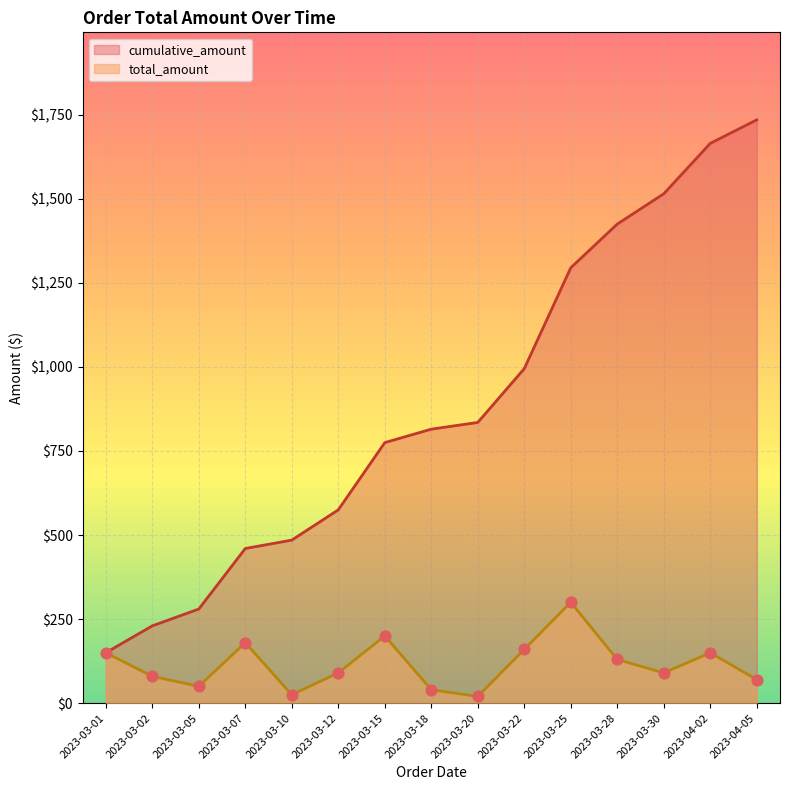

Between 2023-03-12 and 2023-03-05, which is larger?

2023-03-12